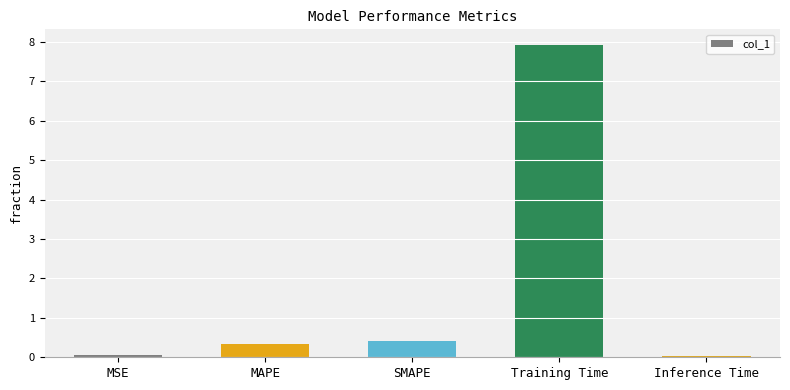

At which category does the chart reach its peak across all series?

Training Time